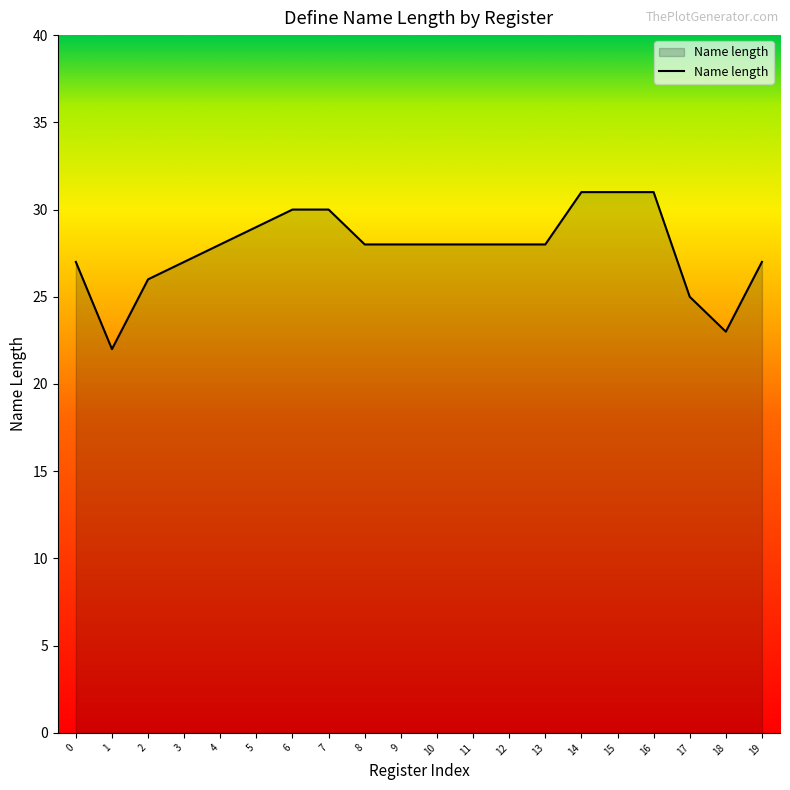

What is the maximum value shown in the chart?

31